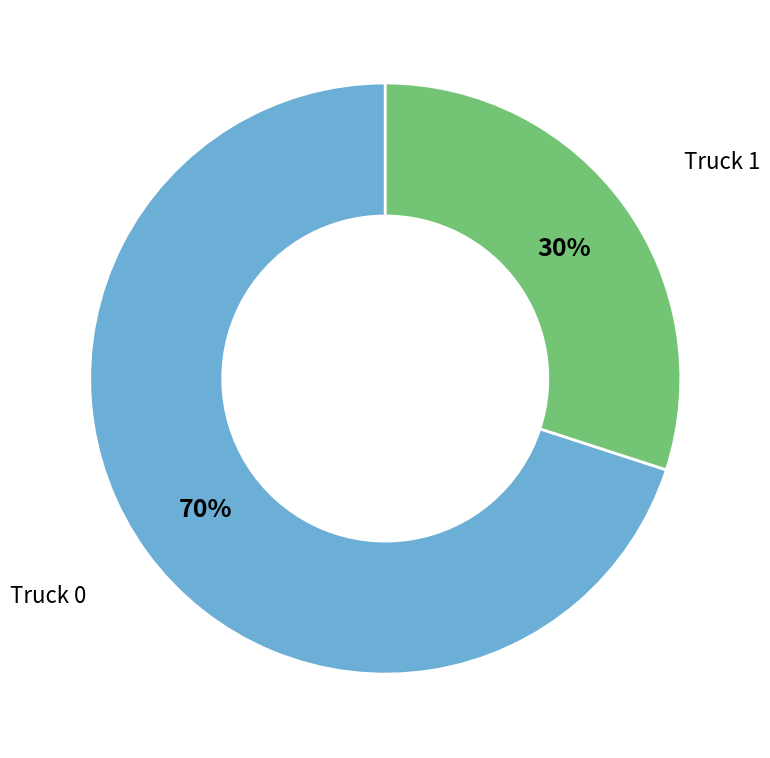

To the nearest percent, what is the difference between the largest and smallest slice percentages?

40%